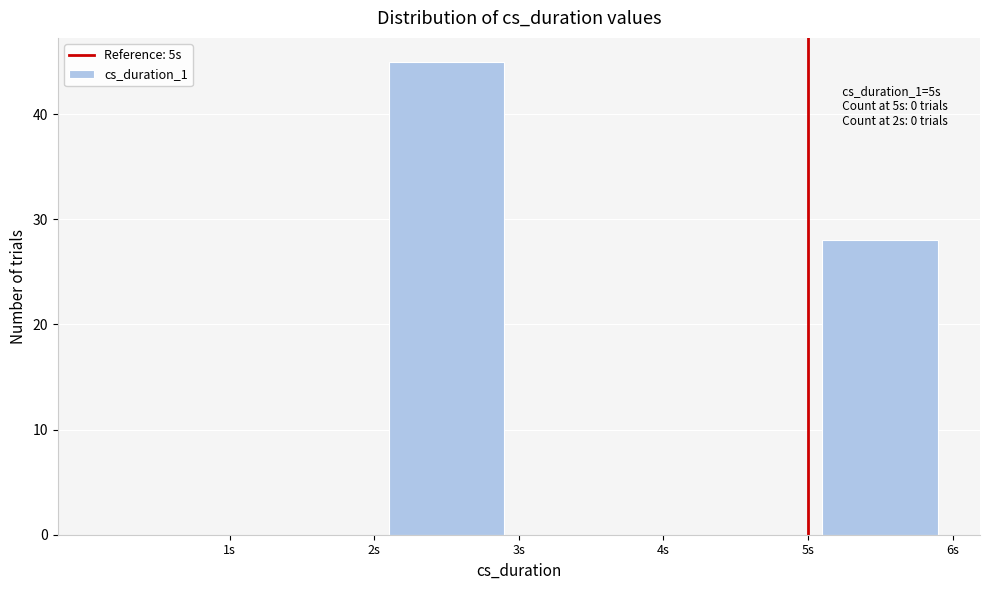

Over which range of the x-axis is the bar tallest?

2 to 3